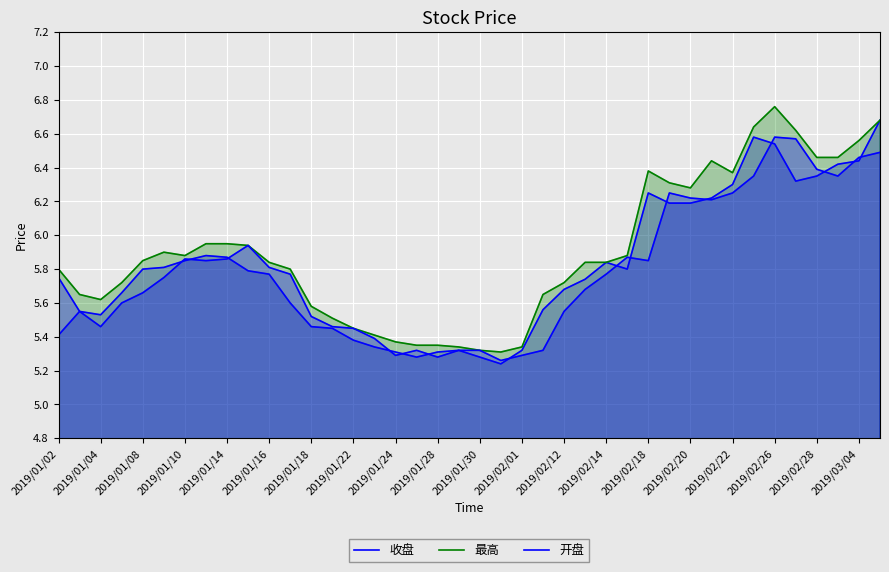

What is the total value across all series at 2019/01/02?

17.0